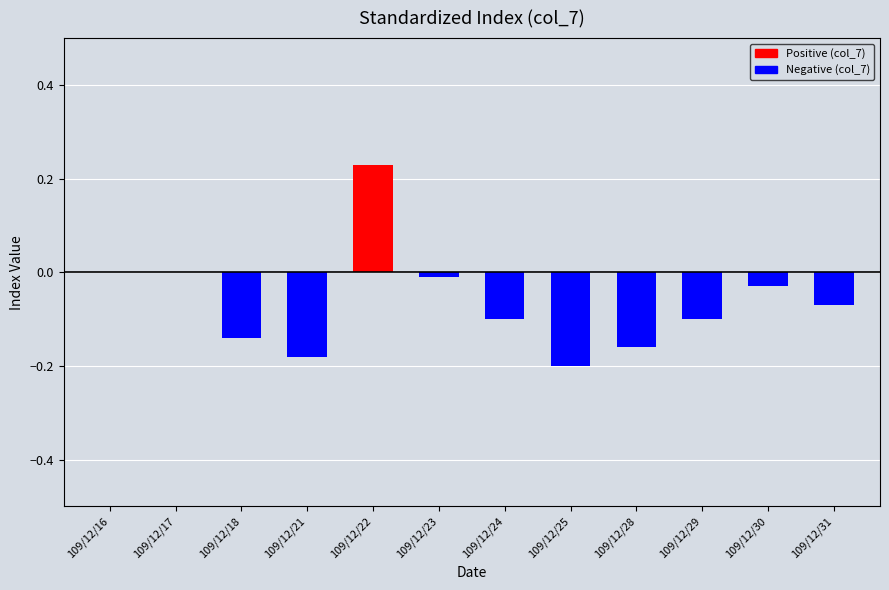

What is the value of the Positive (col_7) bar at the 5th from the left?

0.2